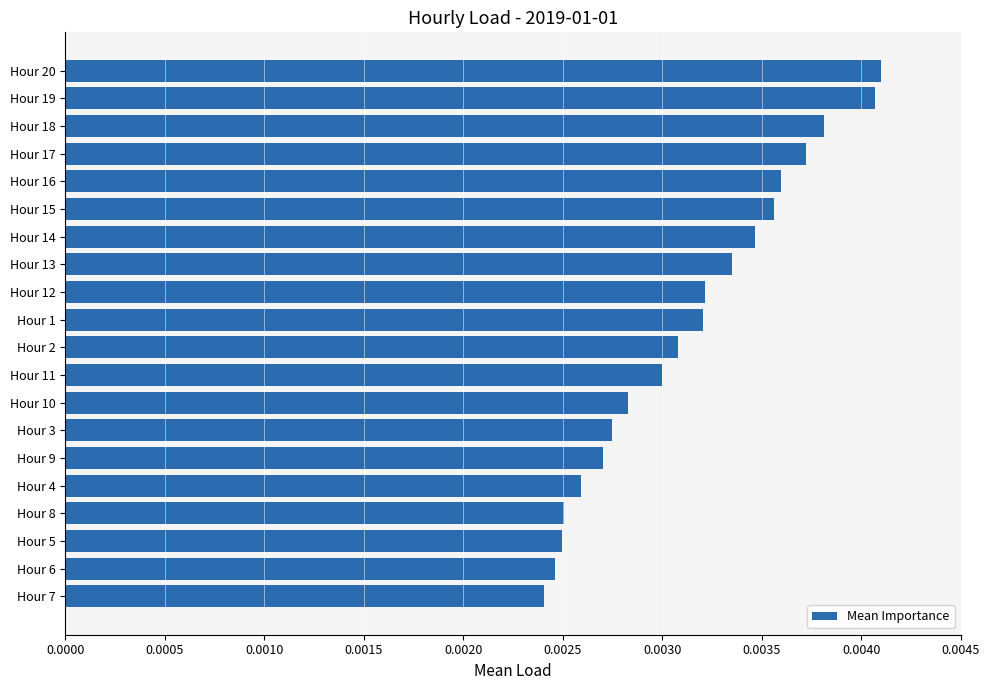

How many values are between 0 and 1?

20